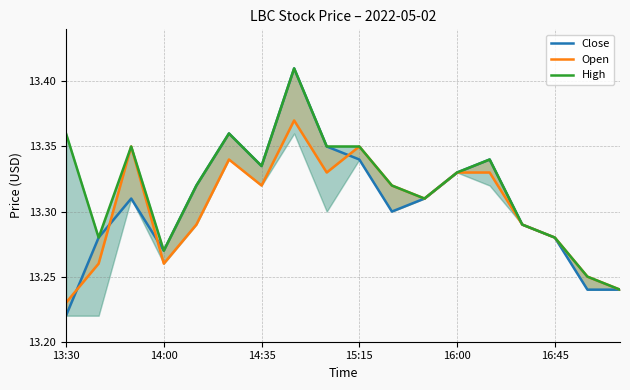

At which category is the sum across all series the highest?

7